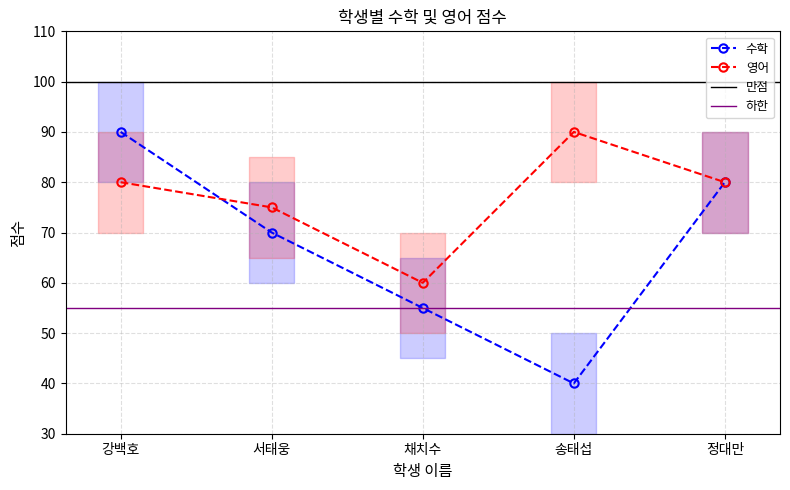

True or false: 수학 and 영어 cross at least once.

True